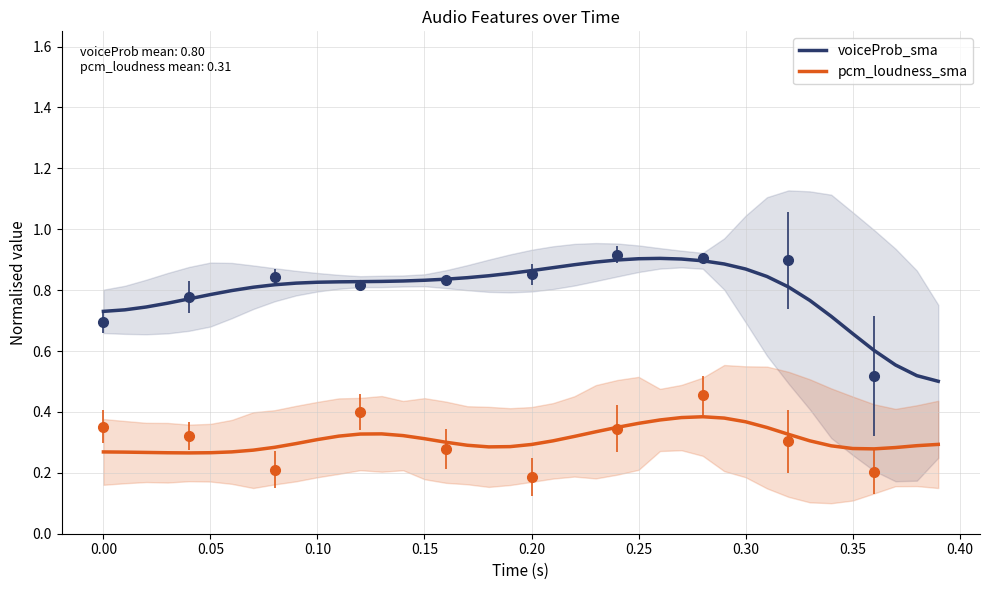

True or false: voiceProb_sma and pcm_loudness_sma cross at least once.

False